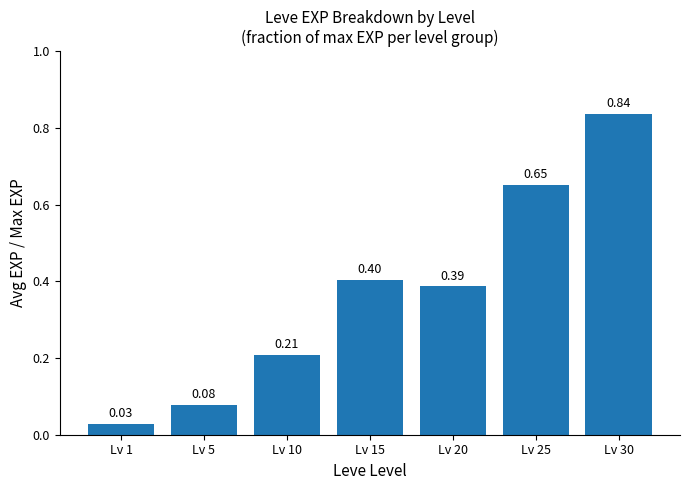

The chart shows a value of 0.4 at Lv 15. True or false?

True